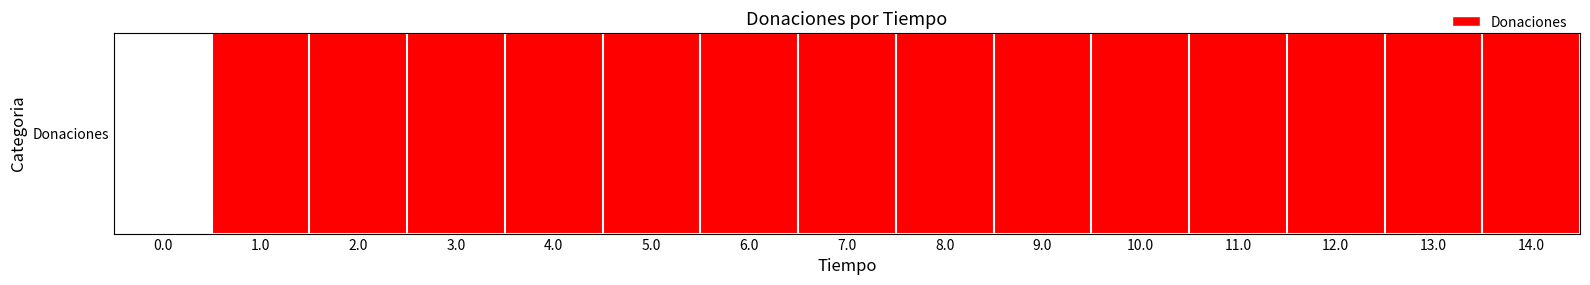

Reading left to right, list all the values displayed in this chart.

0	341250	221000	150500	455250	152900	325460	224000	170000	460500	230000	350200	190700	305070	495100